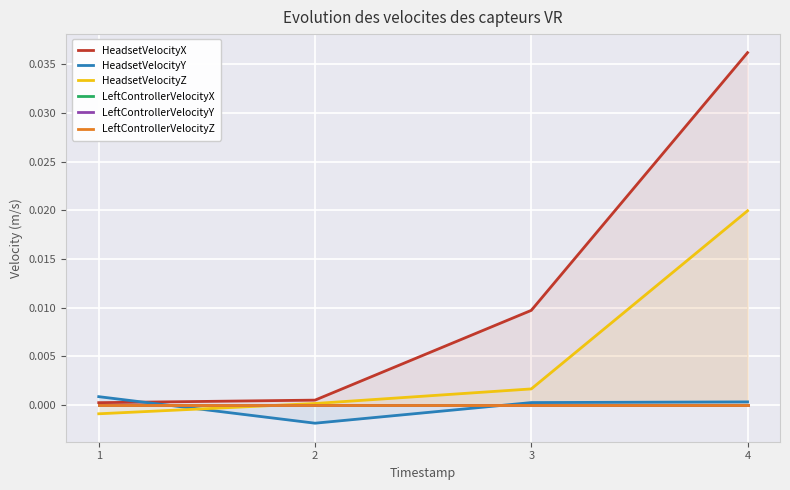

Is the value of HeadsetVelocityZ at 1 greater than the value of LeftControllerVelocityY at 1?

No